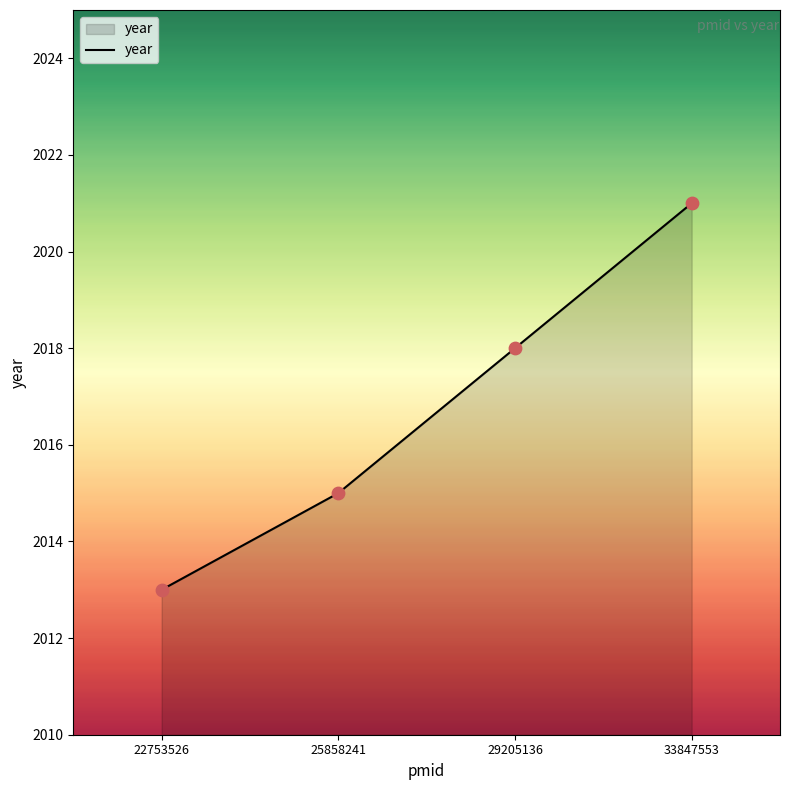

What is the ratio of the value at 22753526 to the value at 25858241?

1.0